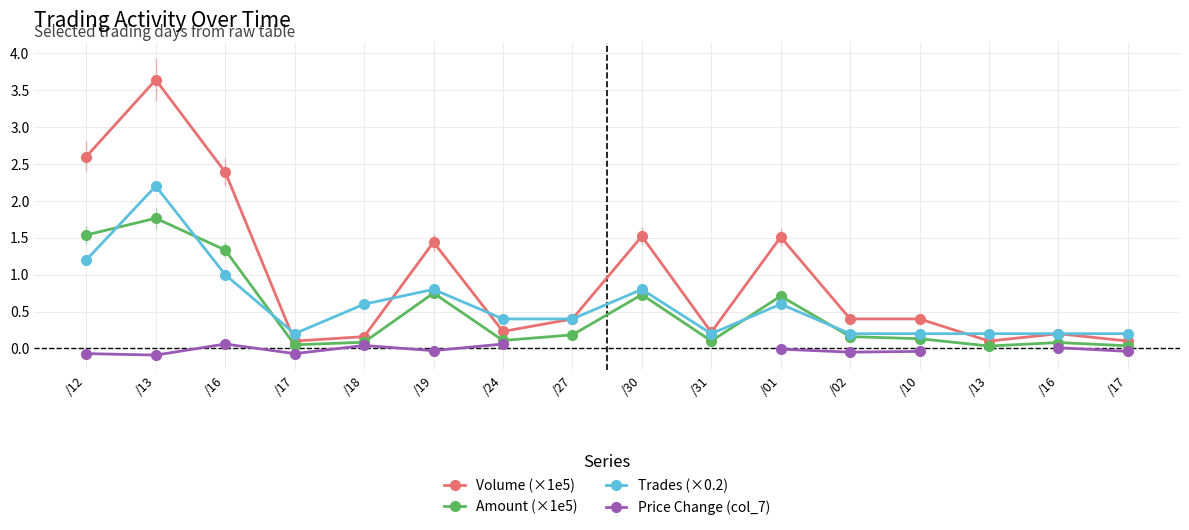

How many data points does each series have?

16